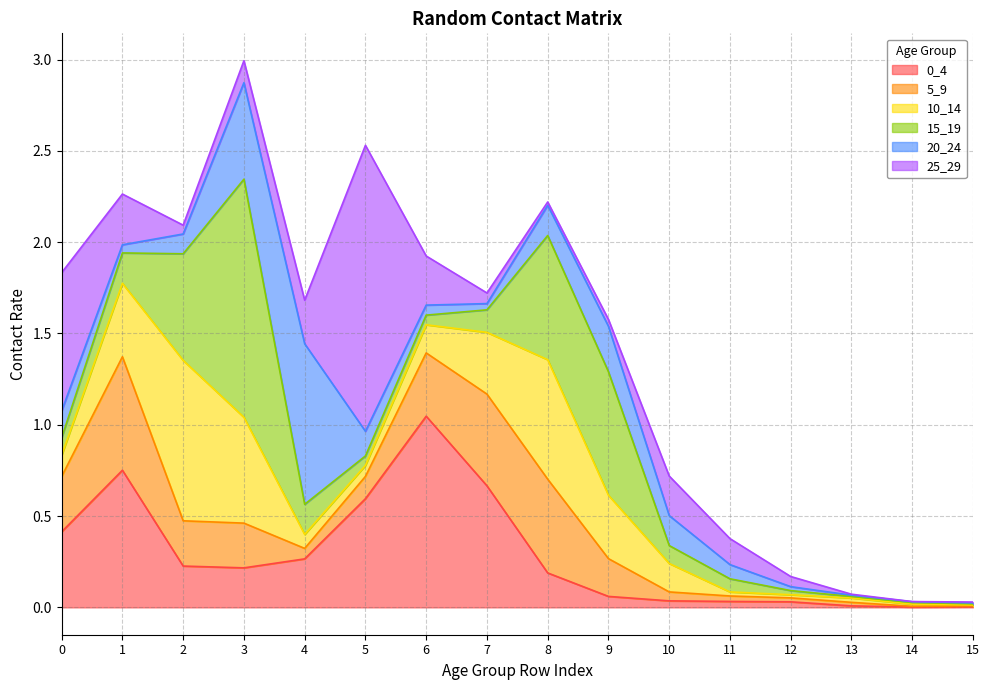

List the series in order of their peak value, highest first.

25_29, 15_19, 0_4, 20_24, 10_14, 5_9